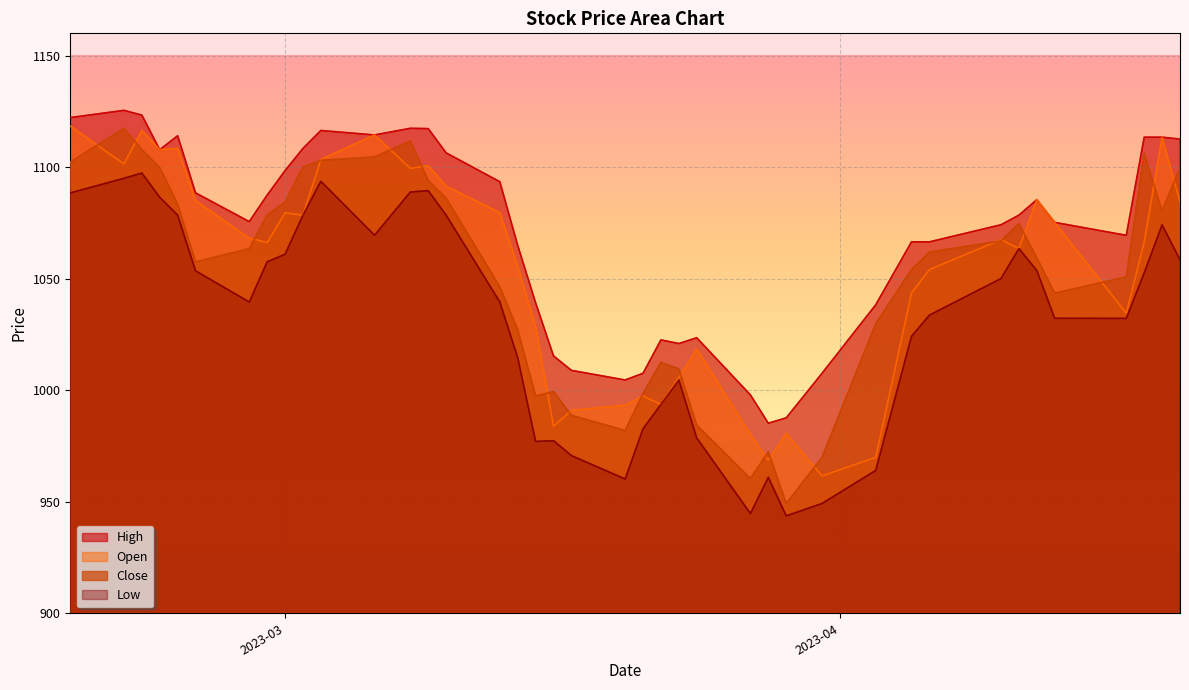

True or false: Close and High intersect in this chart.

False